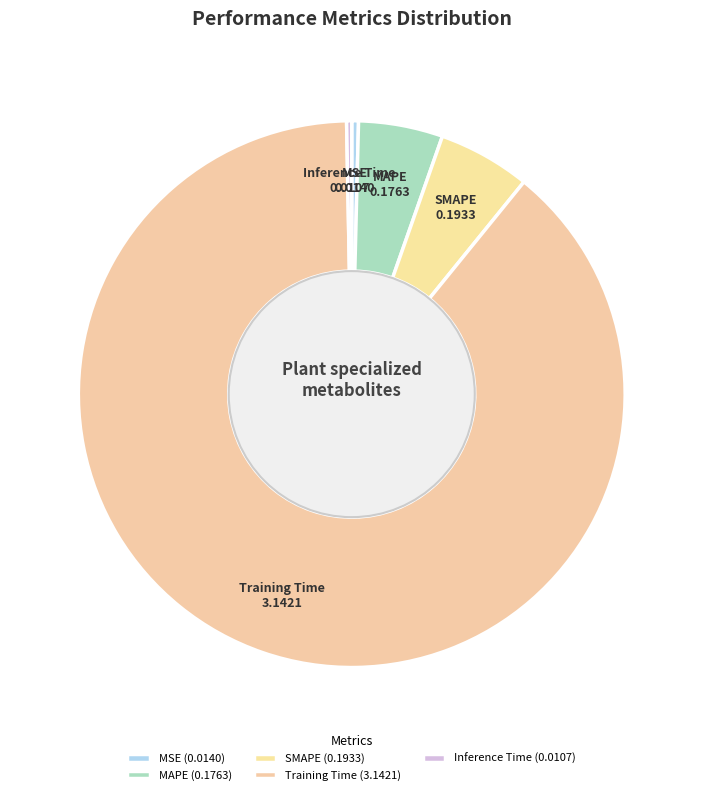

To the nearest percent, what is the difference between the SMAPE and Training Time slice percentages?

83%